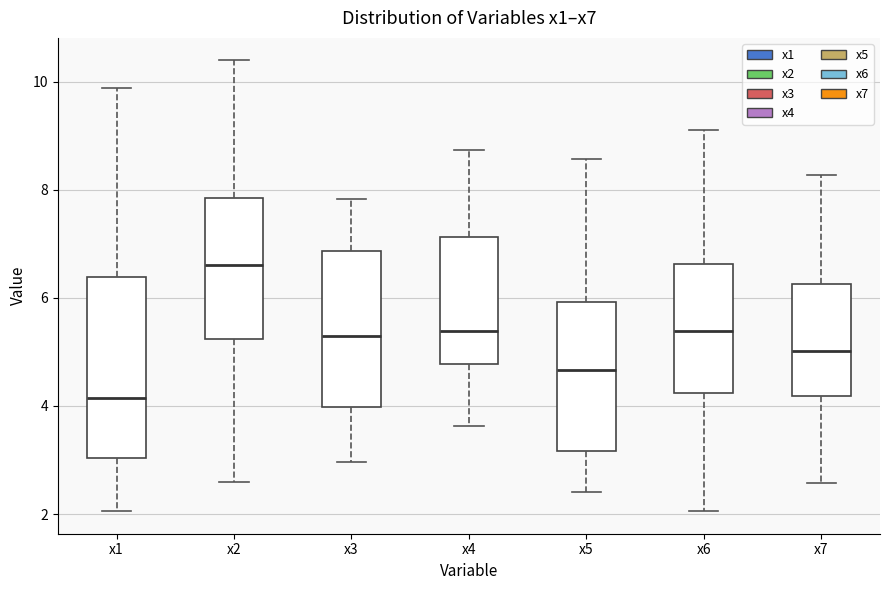

Where does the lower whisker of the box for x2 end on the y-axis? The values are not printed on the chart, so give them approximately, as read against the axis.

2.6